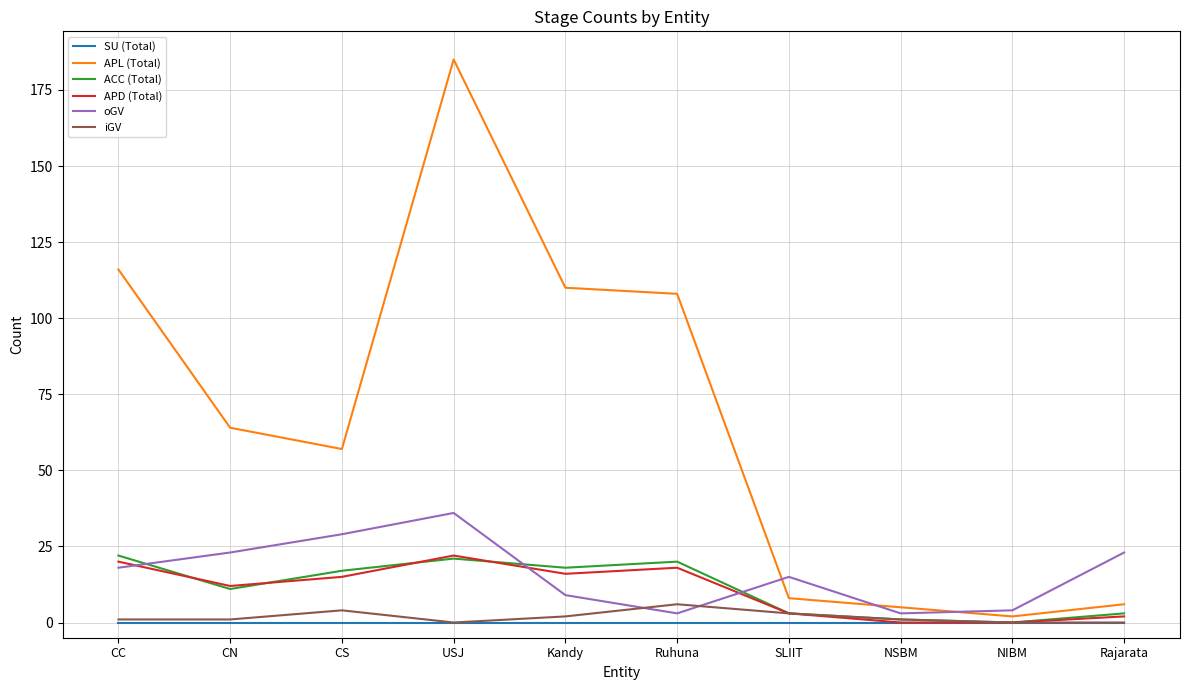

What position from the left is CS?

3